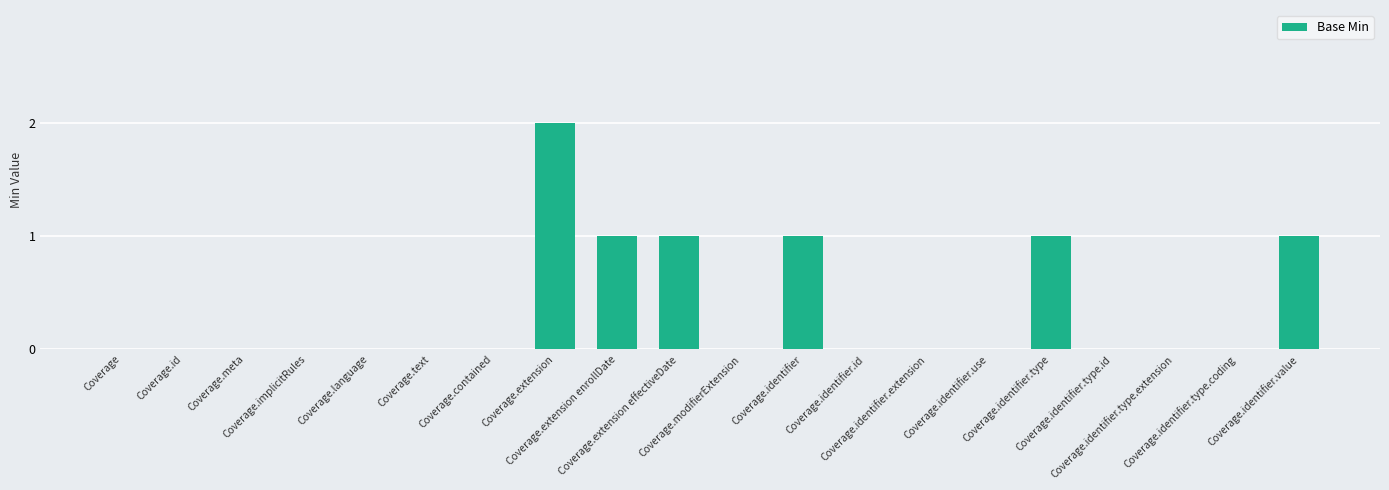

The value at Coverage is 1. True or false?

False